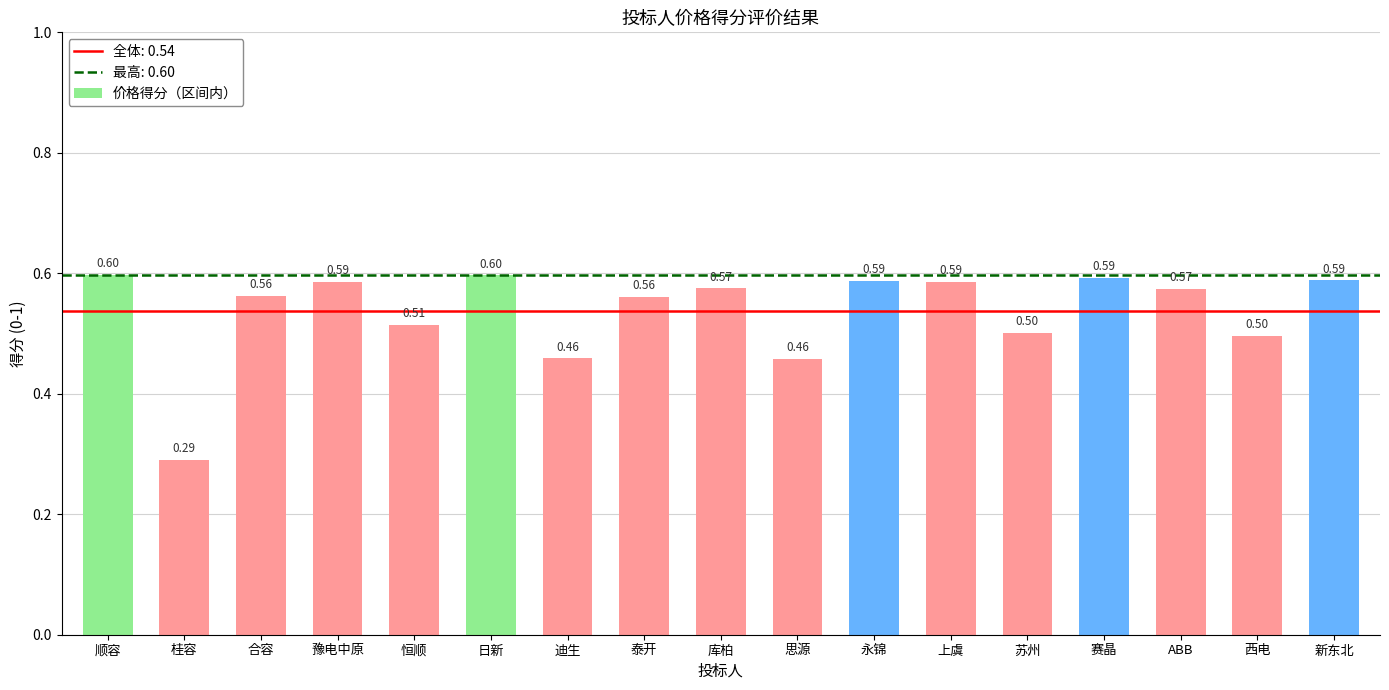

Is it true that the value at 泰开 is 0.6?

True